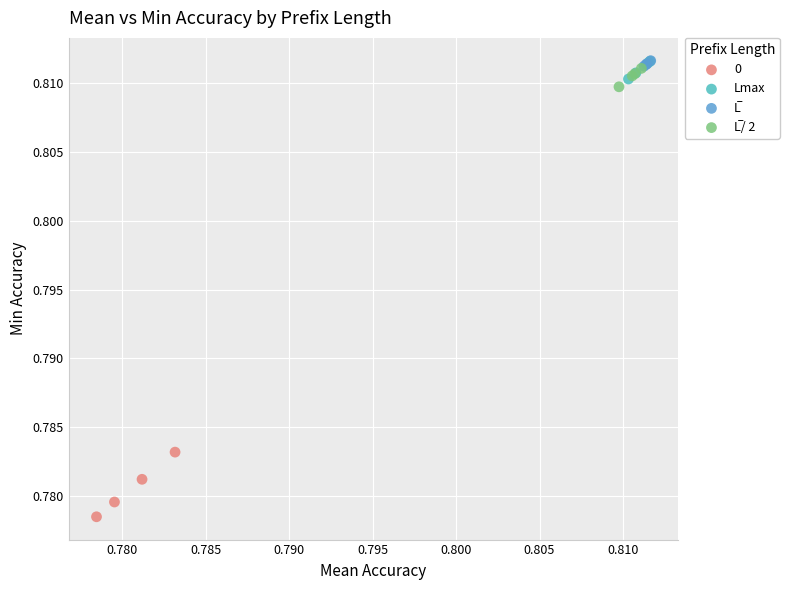

Which series contains the lowest Y value?

0